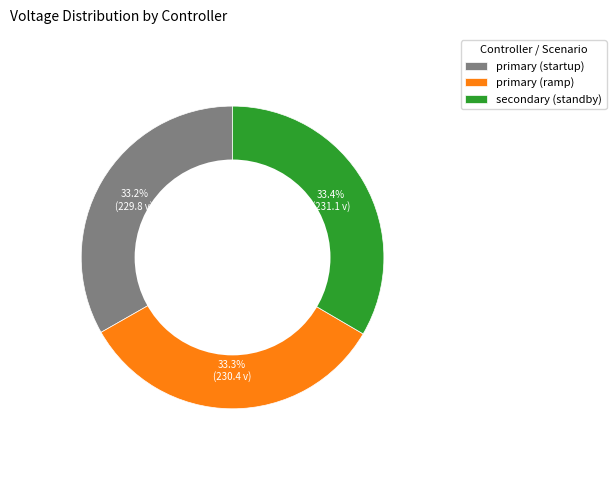

What percentage is NOT represented by primary (startup)?

66.8%